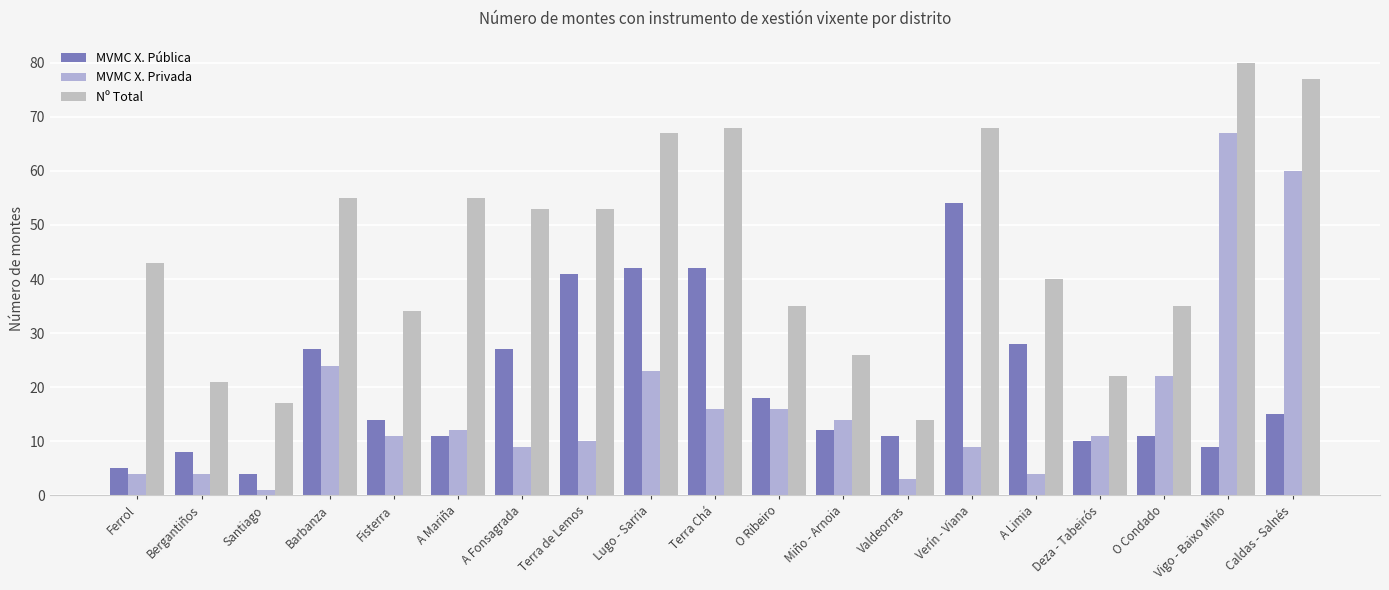

Reading left to right, extract all data points from this chart.

MVMC X. Pública: Ferrol=5	Bergantiños=8	Santiago=4	Barbanza=27	Fisterra=14	A Mariña=11	A Fonsagrada=27	Terra de Lemos=41	Lugo - Sarria=42	Terra Chá=42	O Ribeiro=18	Miño - Arnoia=12	Valdeorras=11	Verín - Viana=54	A Limia=28	Deza - Tabeirós=10	O Condado=11	Vigo - Baixo Miño=9	Caldas - Salnés=15
MVMC X. Privada: Ferrol=4	Bergantiños=4	Santiago=1	Barbanza=24	Fisterra=11	A Mariña=12	A Fonsagrada=9	Terra de Lemos=10	Lugo - Sarria=23	Terra Chá=16	O Ribeiro=16	Miño - Arnoia=14	Valdeorras=3	Verín - Viana=9	A Limia=4	Deza - Tabeirós=11	O Condado=22	Vigo - Baixo Miño=67	Caldas - Salnés=60
Nº Total: Ferrol=43	Bergantiños=21	Santiago=17	Barbanza=55	Fisterra=34	A Mariña=55	A Fonsagrada=53	Terra de Lemos=53	Lugo - Sarria=67	Terra Chá=68	O Ribeiro=35	Miño - Arnoia=26	Valdeorras=14	Verín - Viana=68	A Limia=40	Deza - Tabeirós=22	O Condado=35	Vigo - Baixo Miño=80	Caldas - Salnés=77